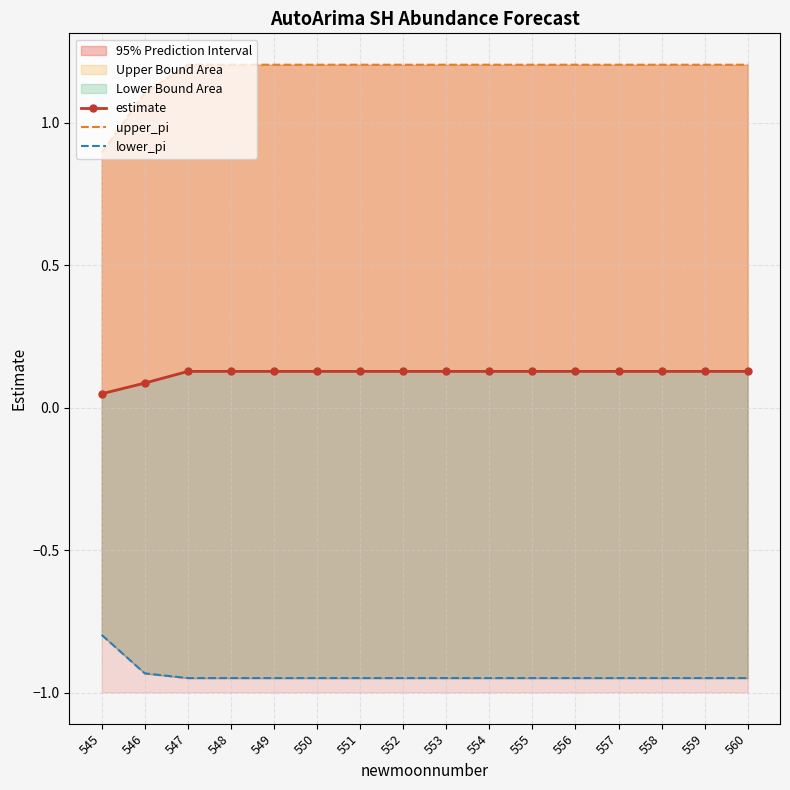

True or false: estimate has a value of 0.2 at 549.

False